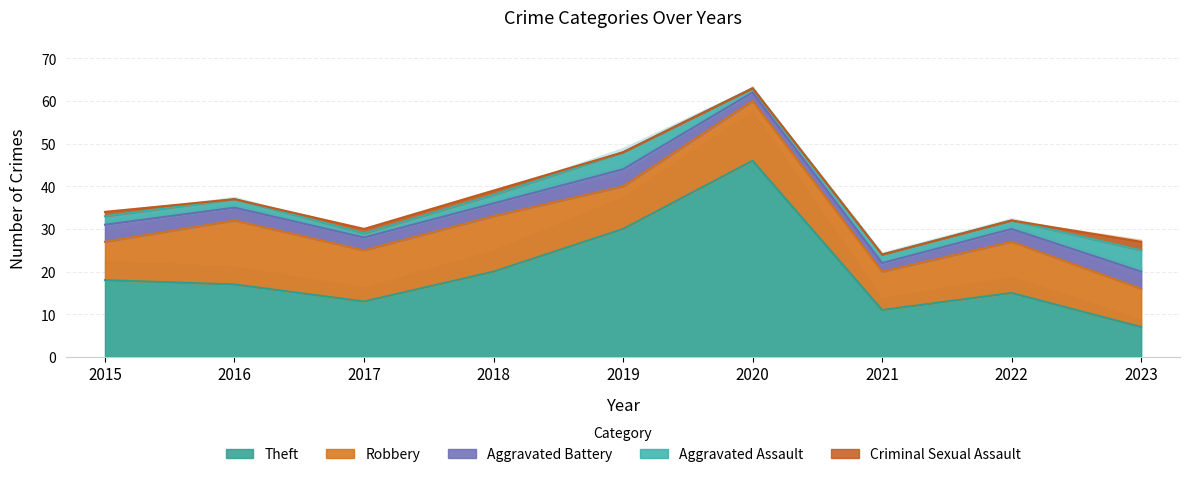

The Robbery series shows 12 at 2022. True or false?

True